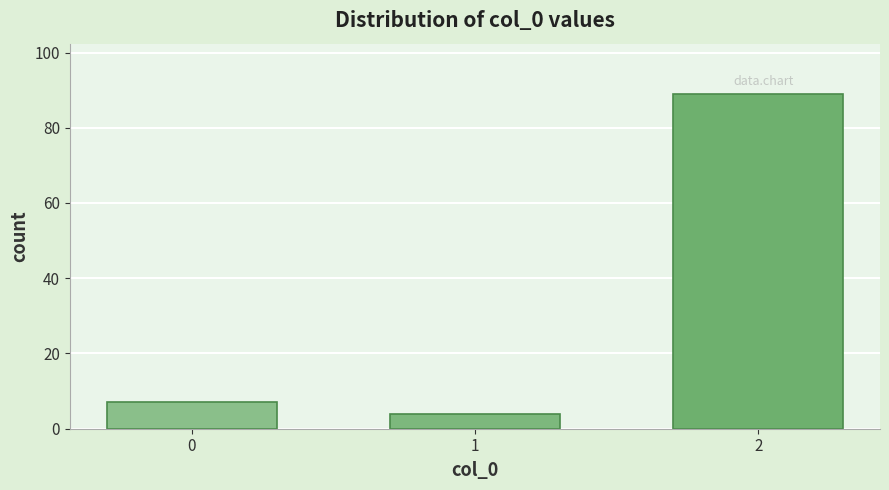

Reading right to left, what are all the values shown in this chart?

89	4	7